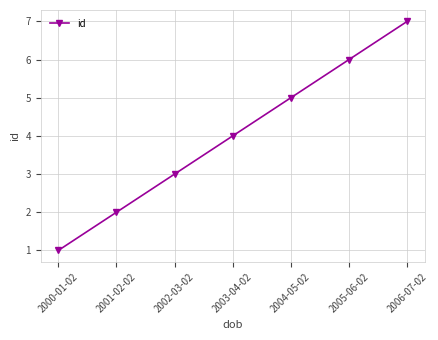

What is the greatest value displayed?

7